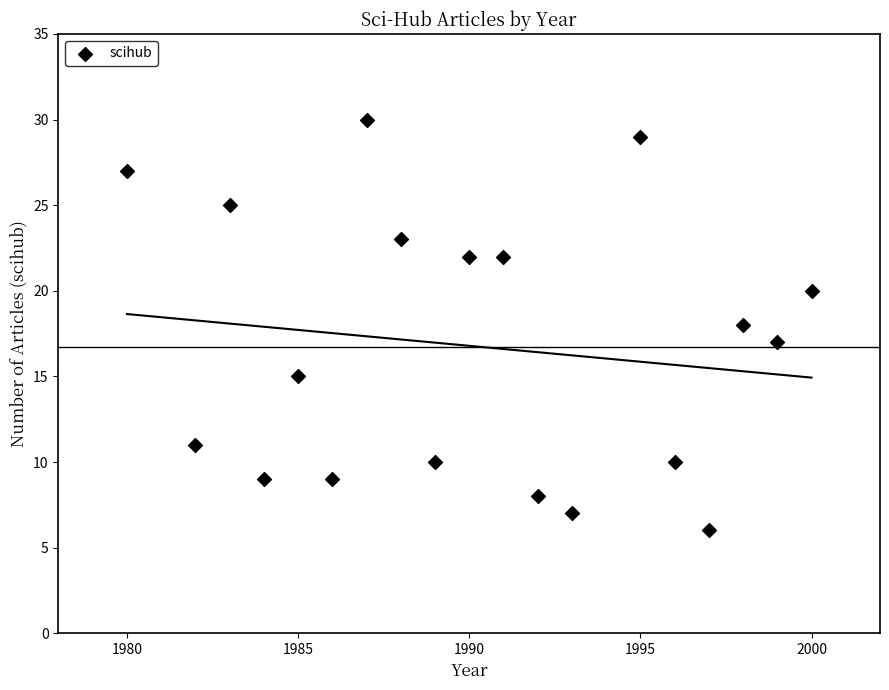

What is the range of X values (max minus min)?

20